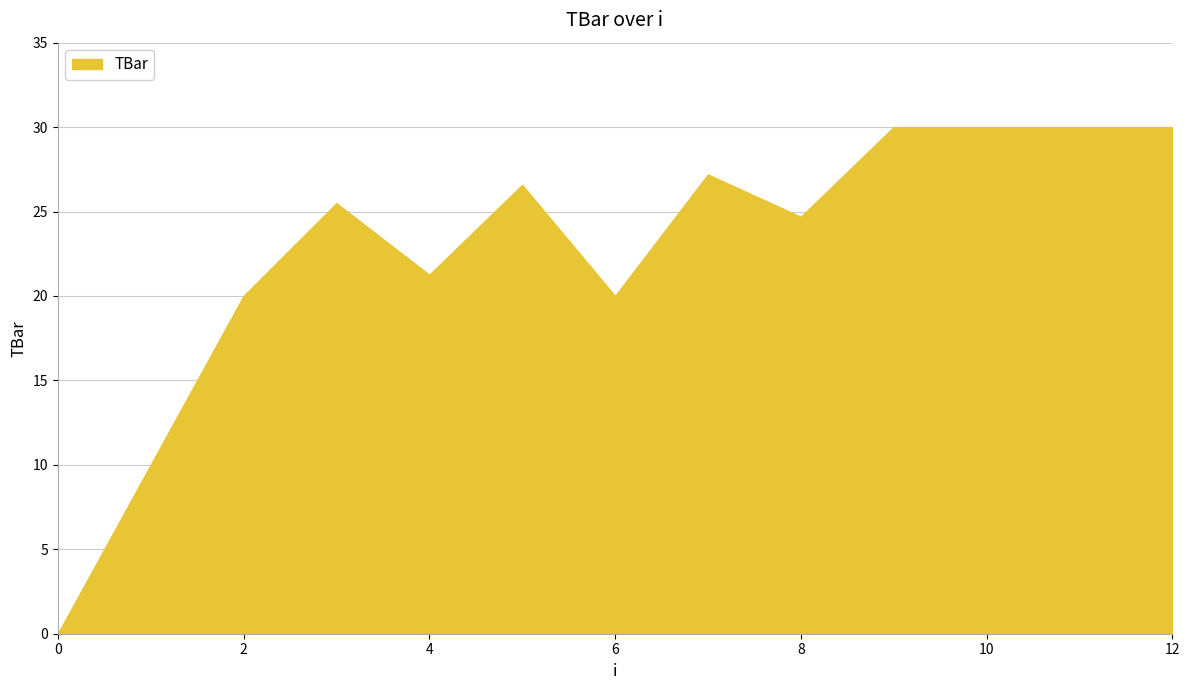

How many categories are shown in the chart?

13